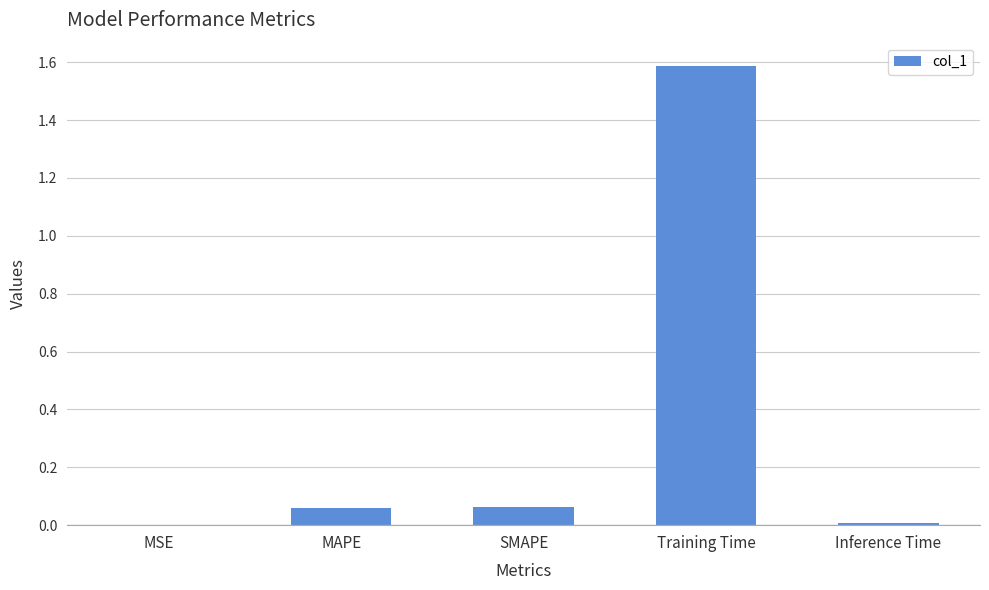

What is the sum of all values?

1.7